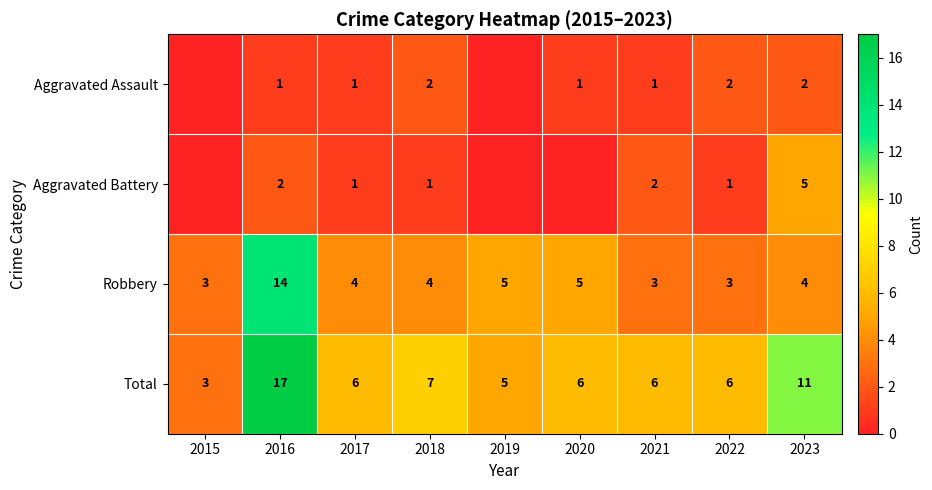

What is the sum of all Robbery values?

45